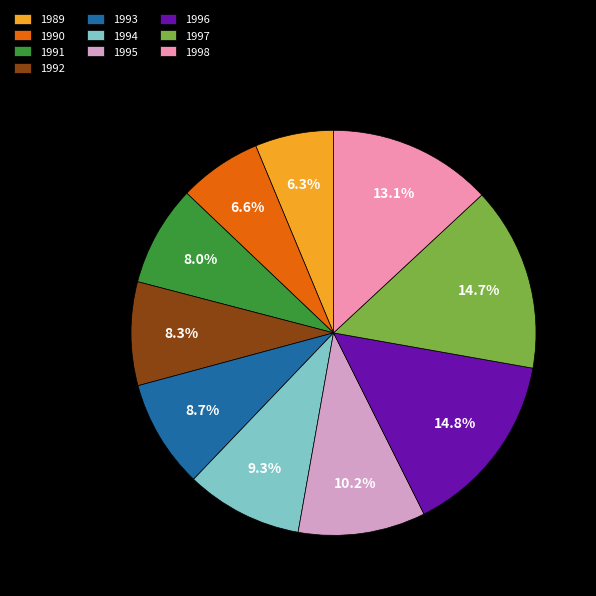

Which has a higher value, 1994 or 1990?

1994